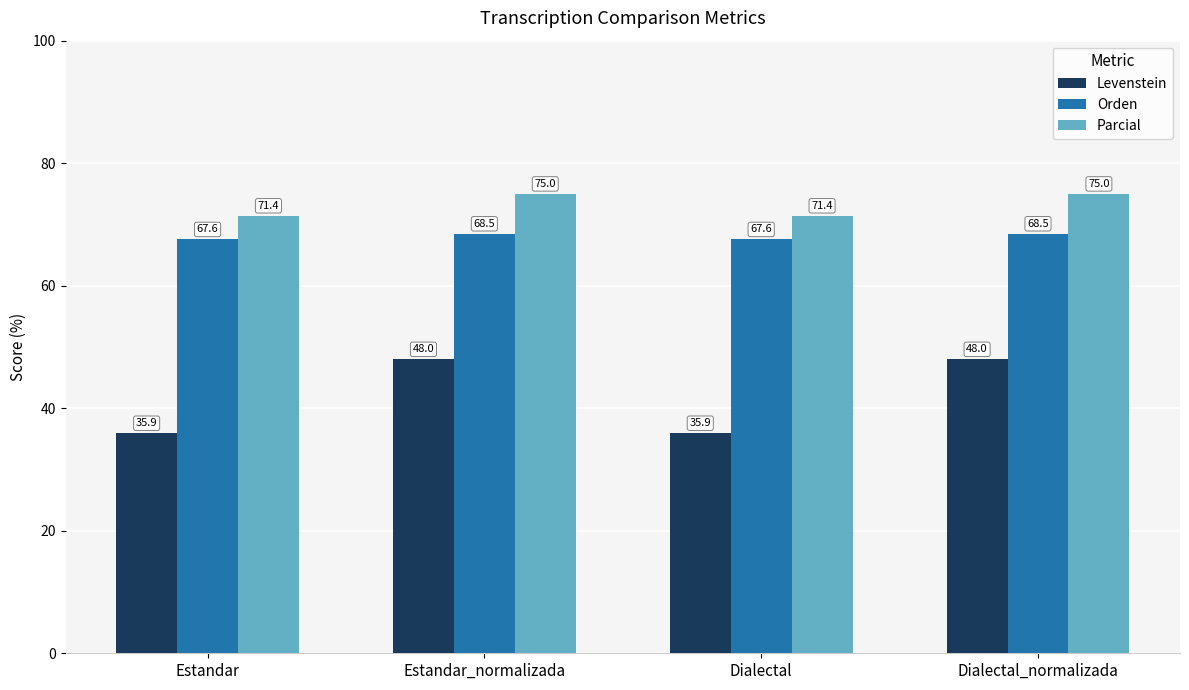

What is the maximum value shown in the chart?

75.0